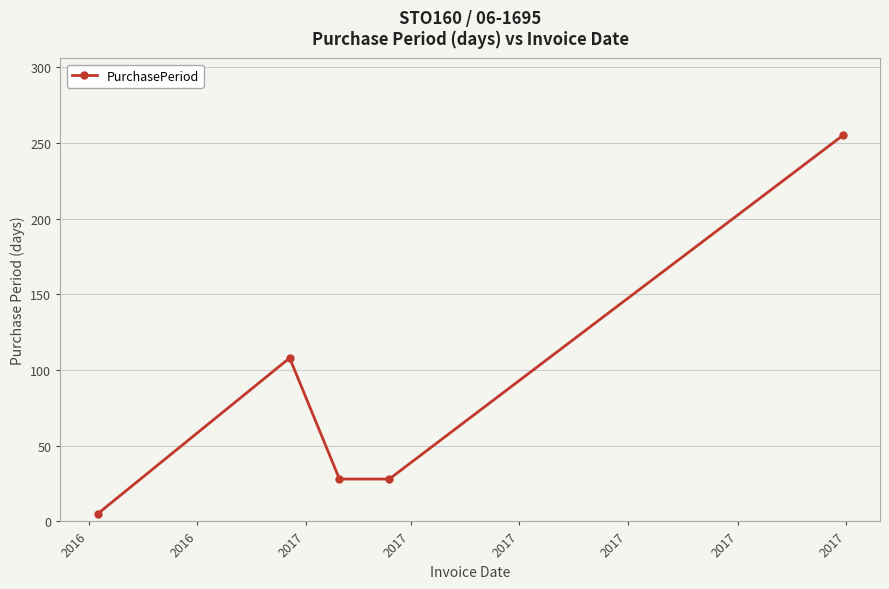

How many interior local peaks (higher than both neighbors) does the data have?

1